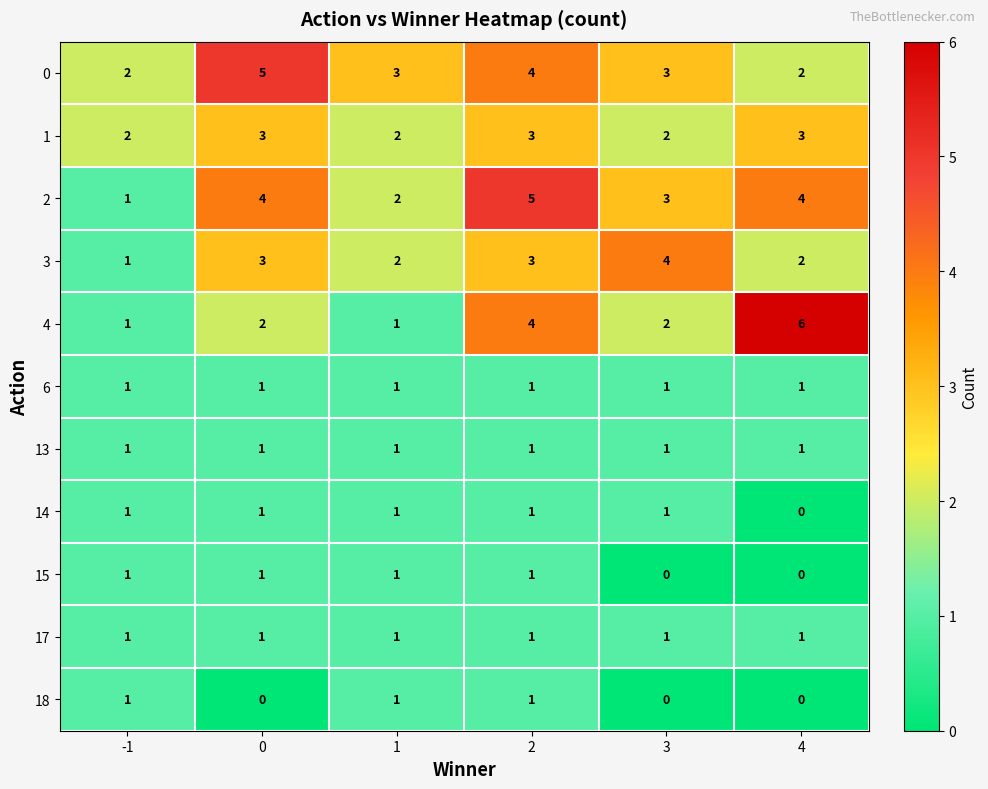

The 13 series shows 1 at 0. True or false?

True